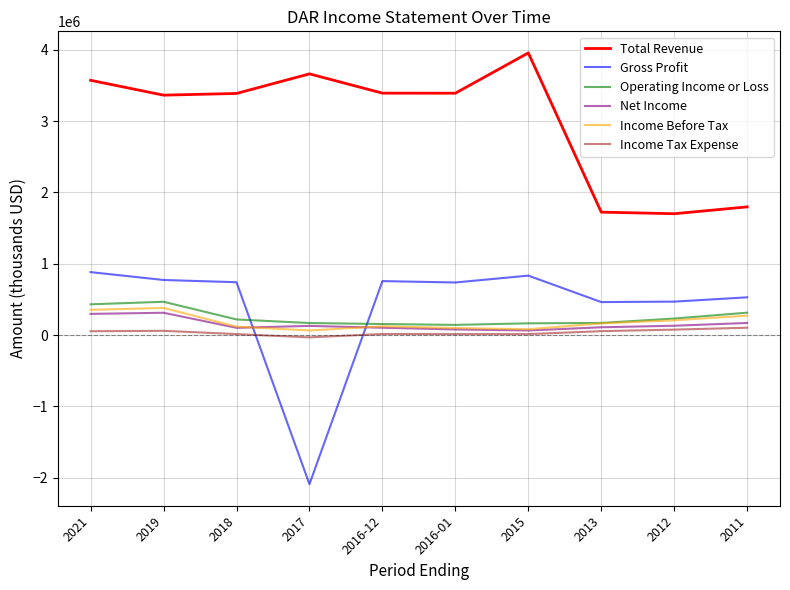

Which series has the widest spread of values?

Gross Profit